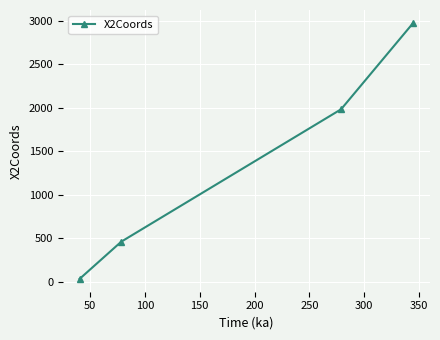

Reading right to left, list all the values displayed in this chart.

2976.7	1981.8	458.4	29.9